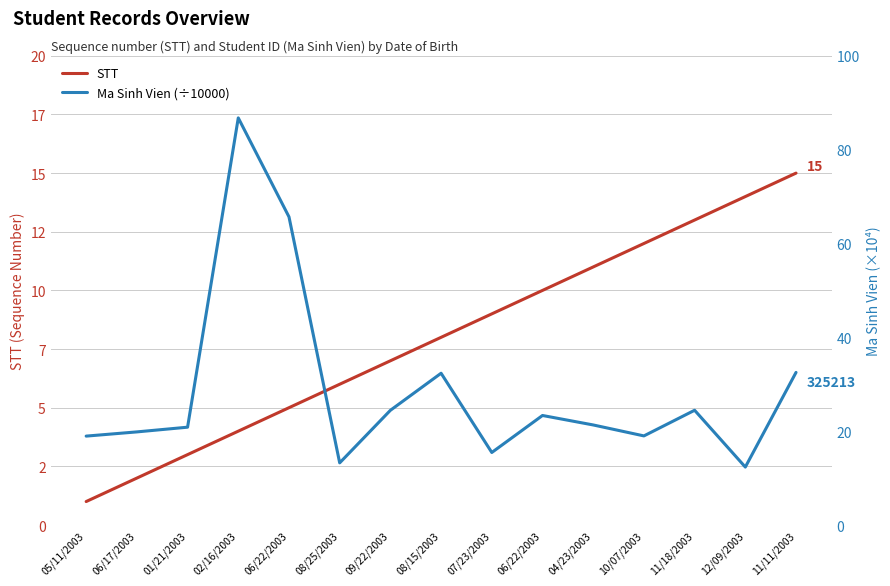

Where is Ma Sinh Vien (÷10000) nearest to the value 49?

11/11/2003